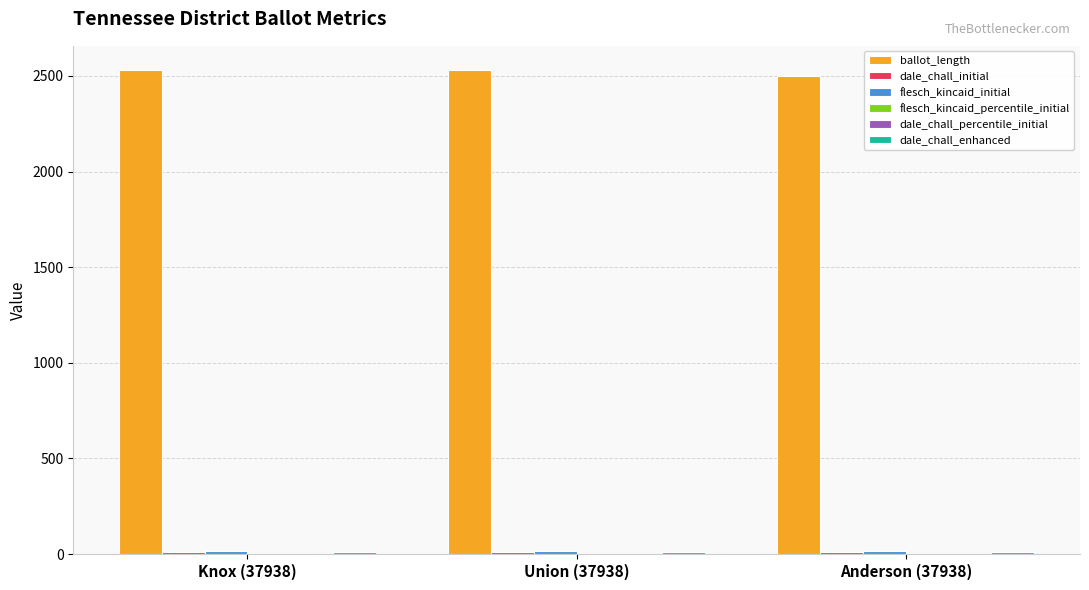

The ballot_length series shows 2498.0 at Anderson (37938). True or false?

True